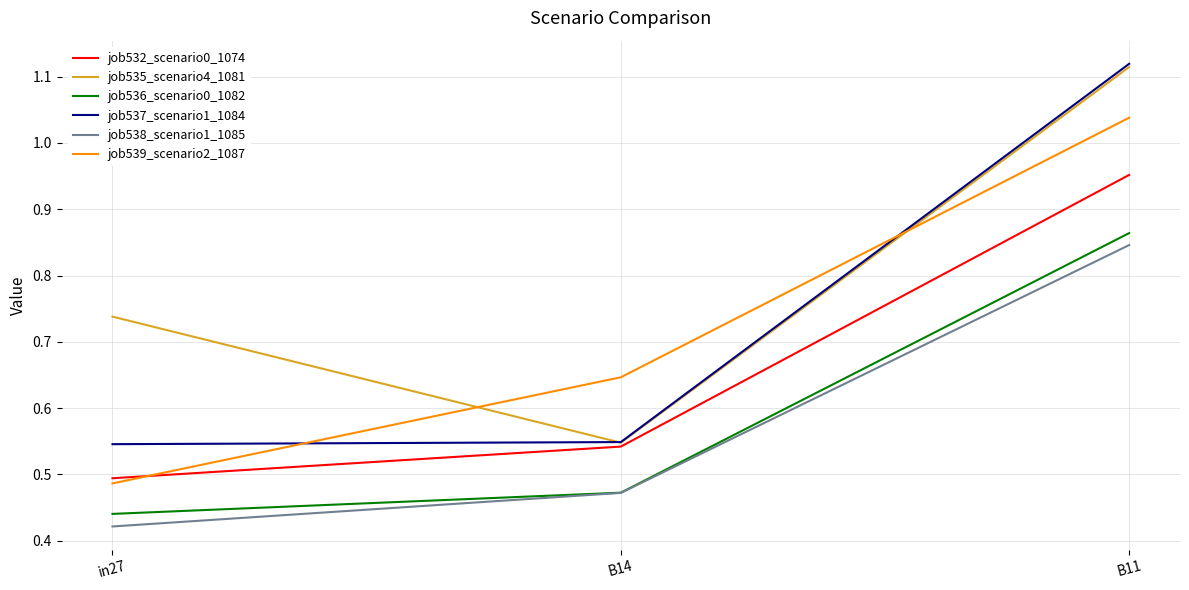

Which category has the lowest value in the job539_scenario2_1087 series?

in27